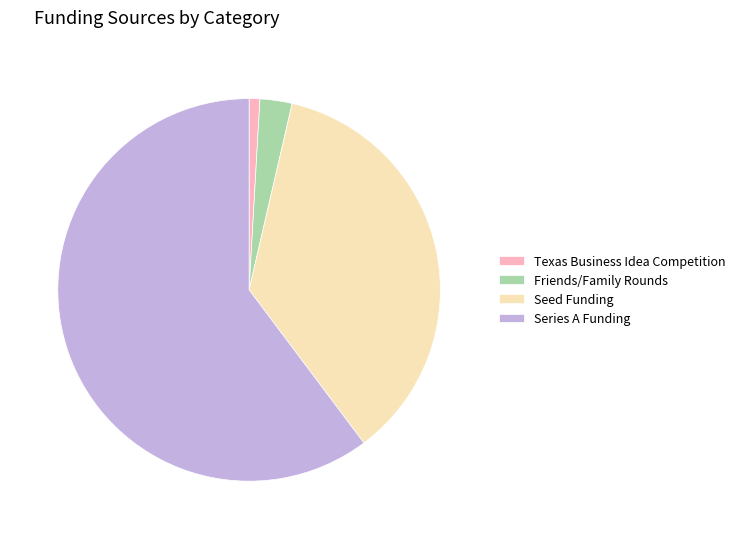

Is there any slice that represents more than half of the pie?

Yes